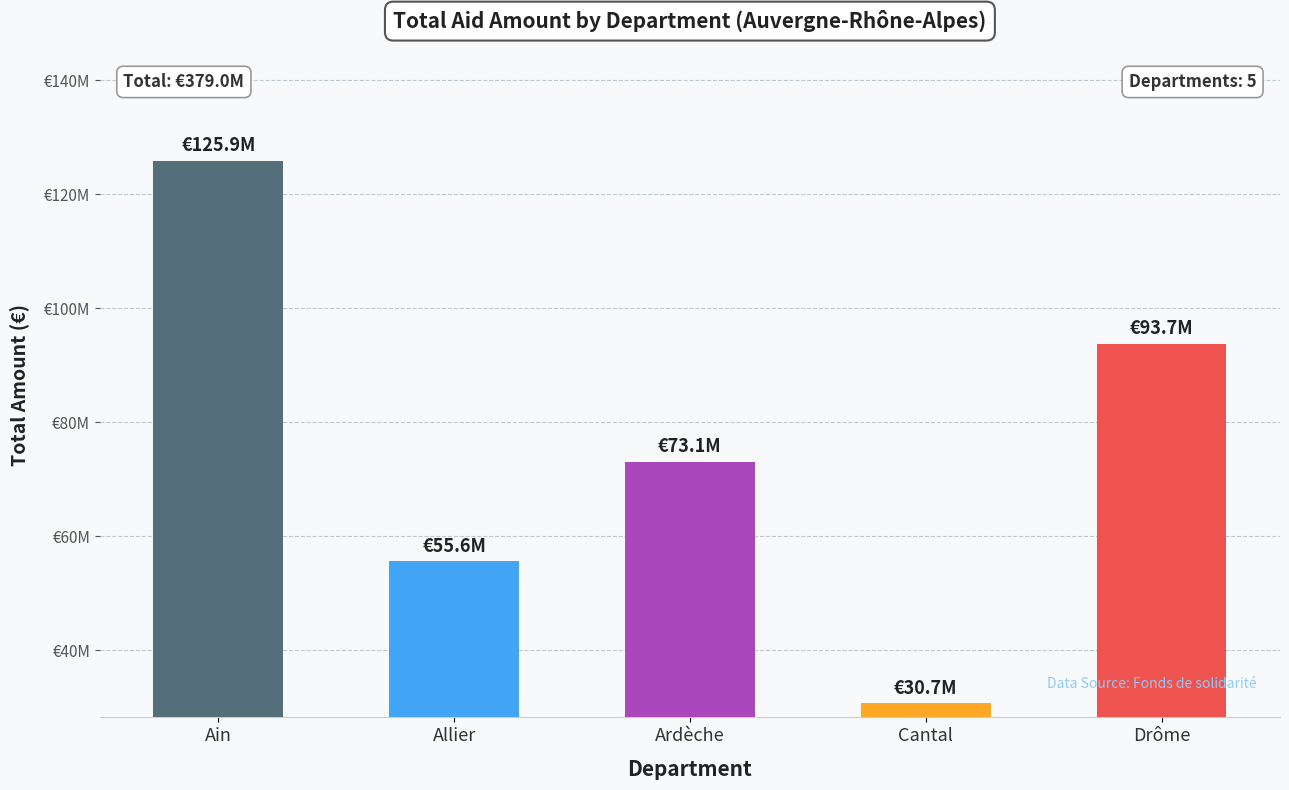

Which label corresponds to the largest value in the chart?

Ain